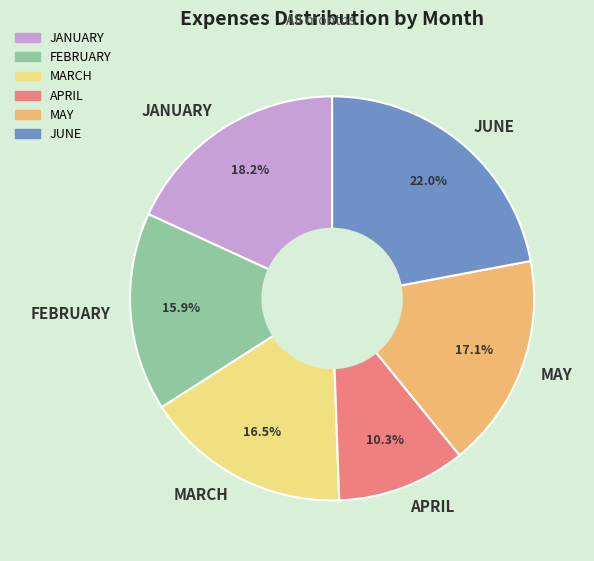

To the nearest percent, what portion does MAY represent?

17%